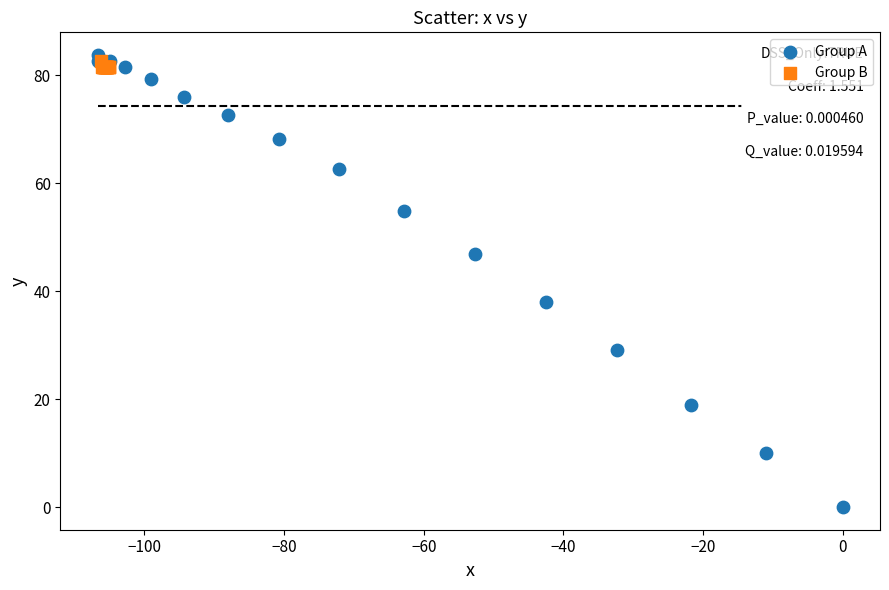

Which series has the widest spread of Y values?

Group A